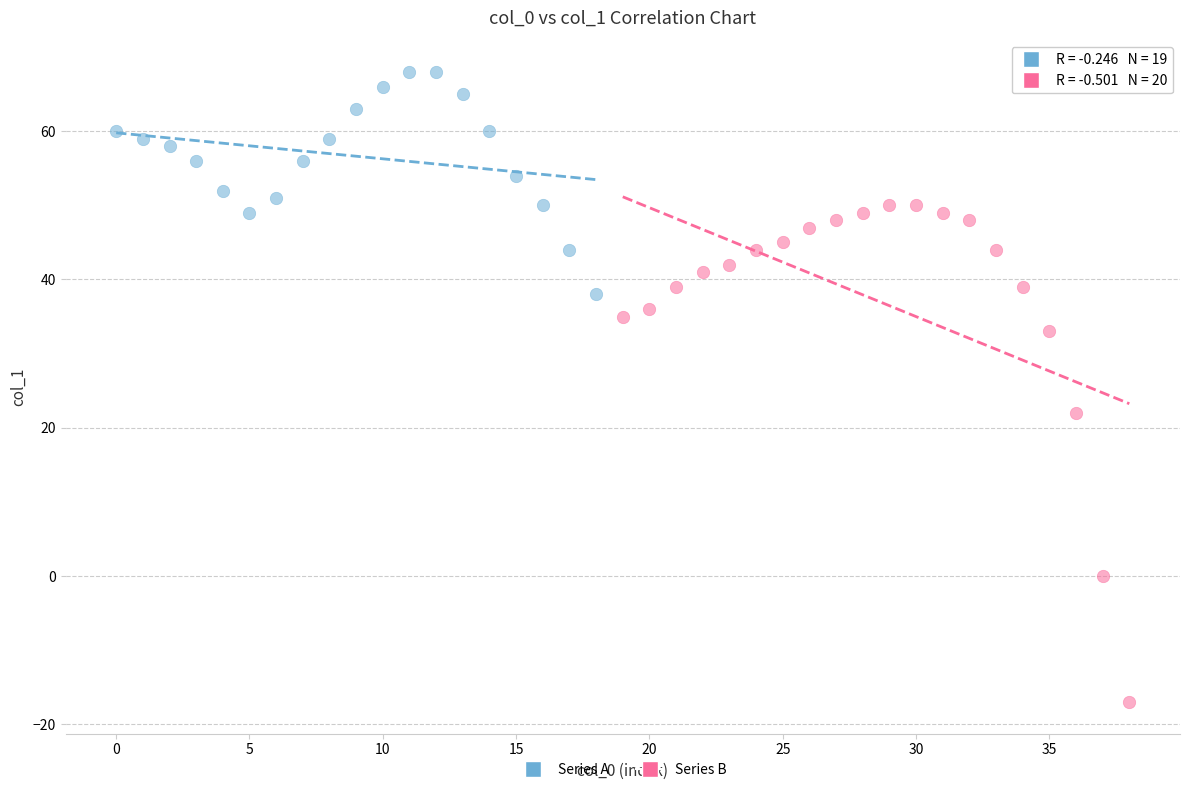

Which series reaches the minimum Y coordinate?

Series B